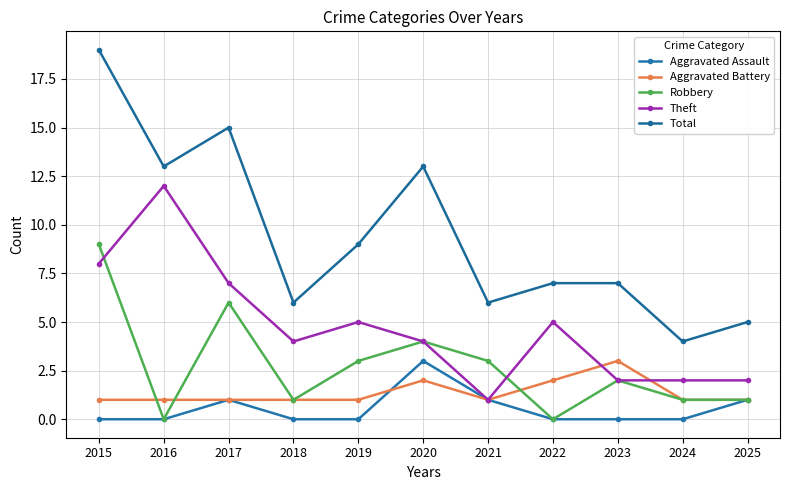

At which label does Robbery first exceed 2?

2015